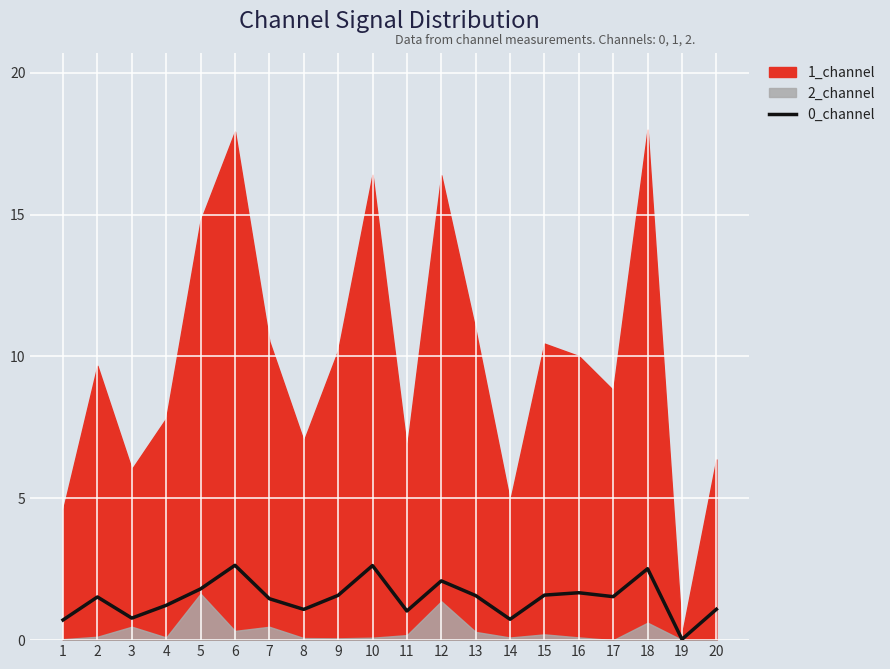

How many points are higher than both their immediate neighbors (excluding endpoints)?

6